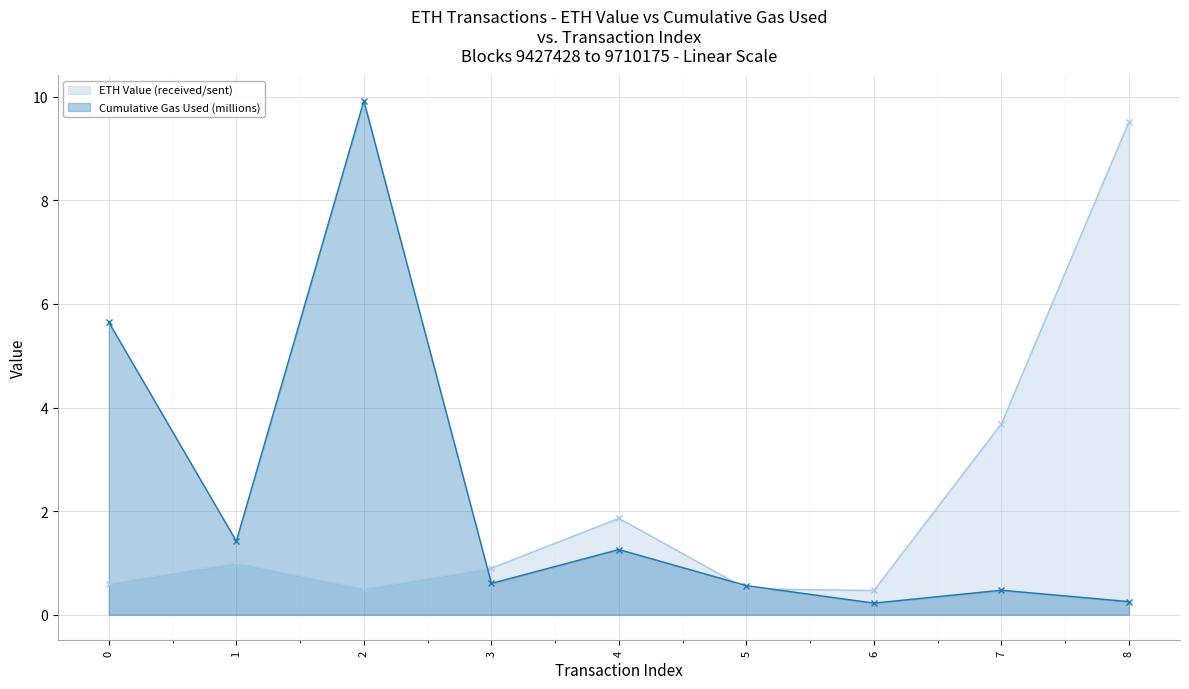

Rank the series by their maximum value, from lowest to highest.

ETH Value (received/sent), Cumulative Gas Used (millions)